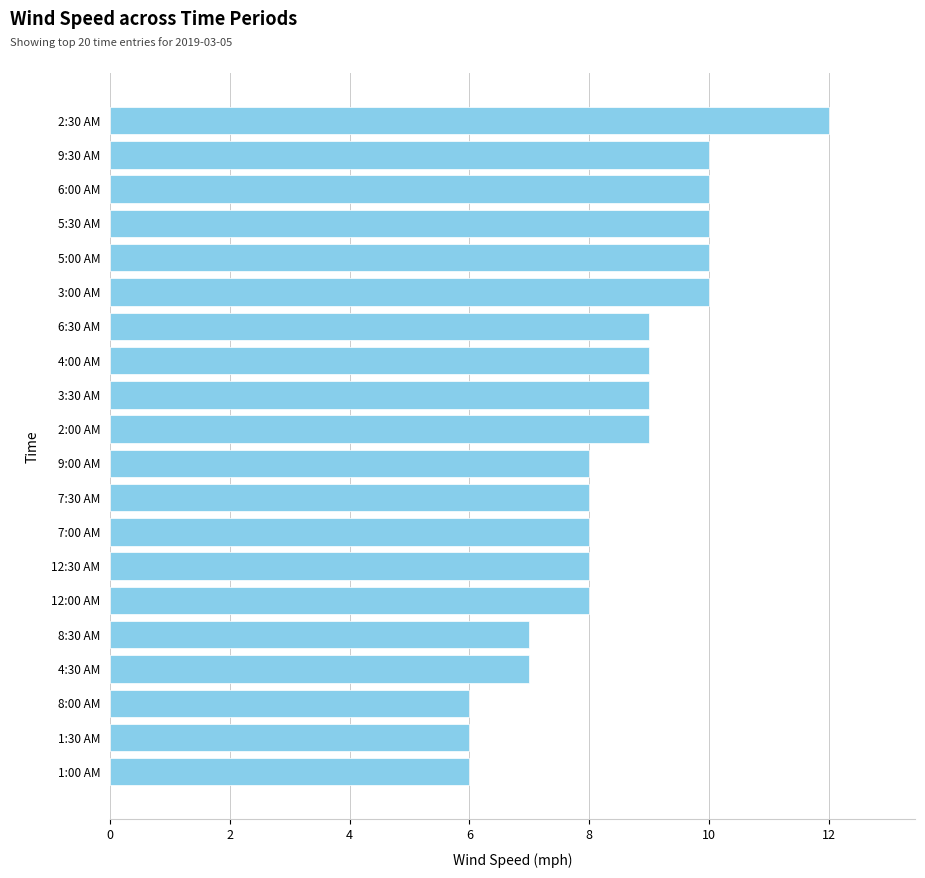

What is the maximum value shown in the chart?

12